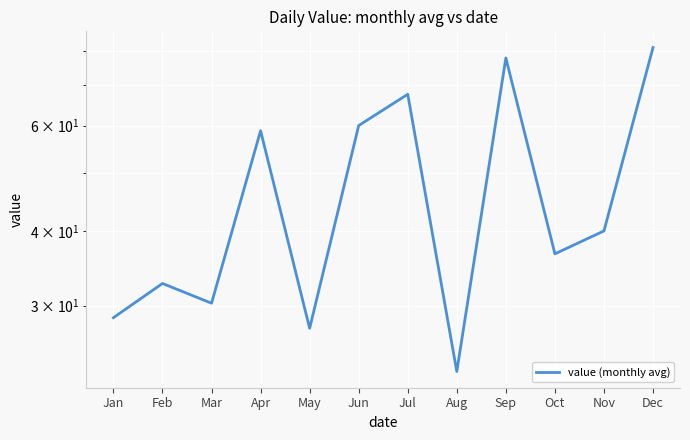

Which label corresponds to the smallest value in the chart?

Aug